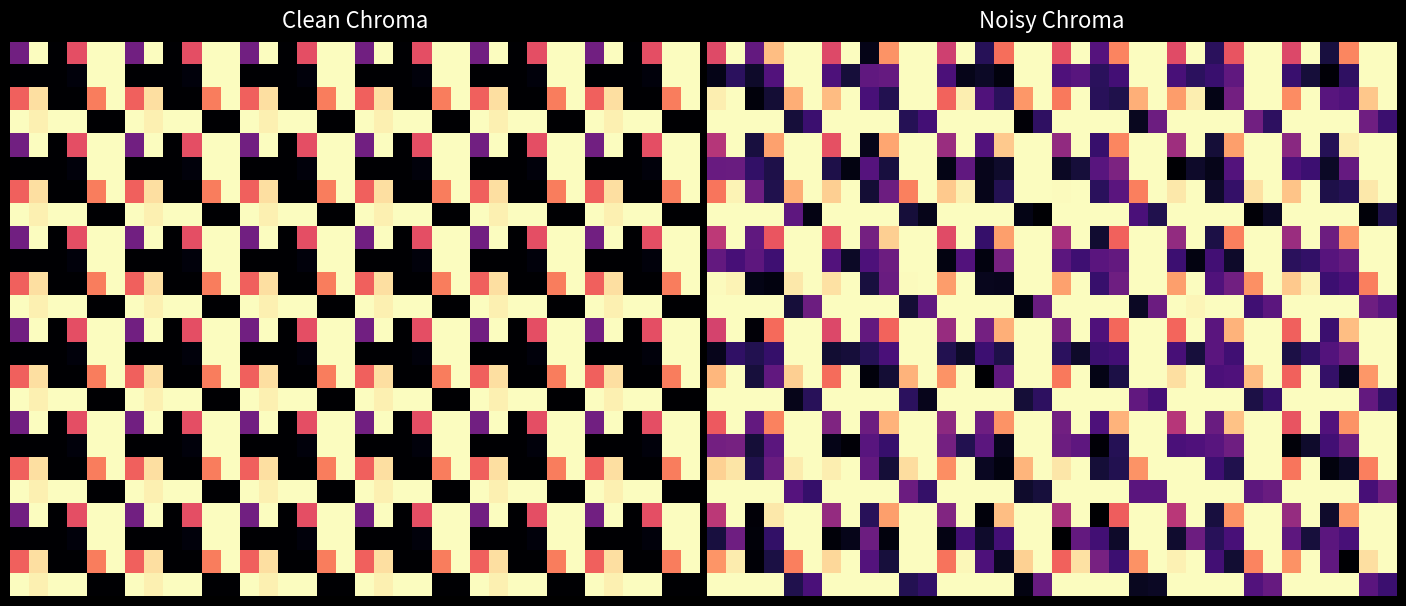

At how many categories does at least one series exceed 0?

36